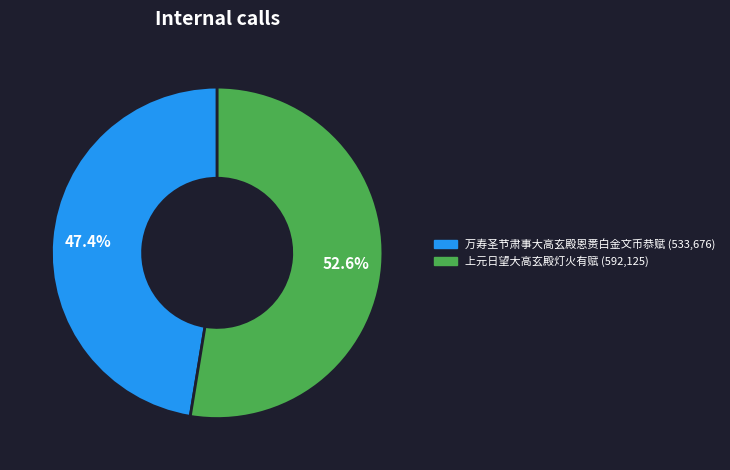

Do 上元日望大高玄殿灯火有赋 and 万寿圣节肃事大高玄殿恩赉白金文币恭赋 together represent more than half of the pie?

Yes